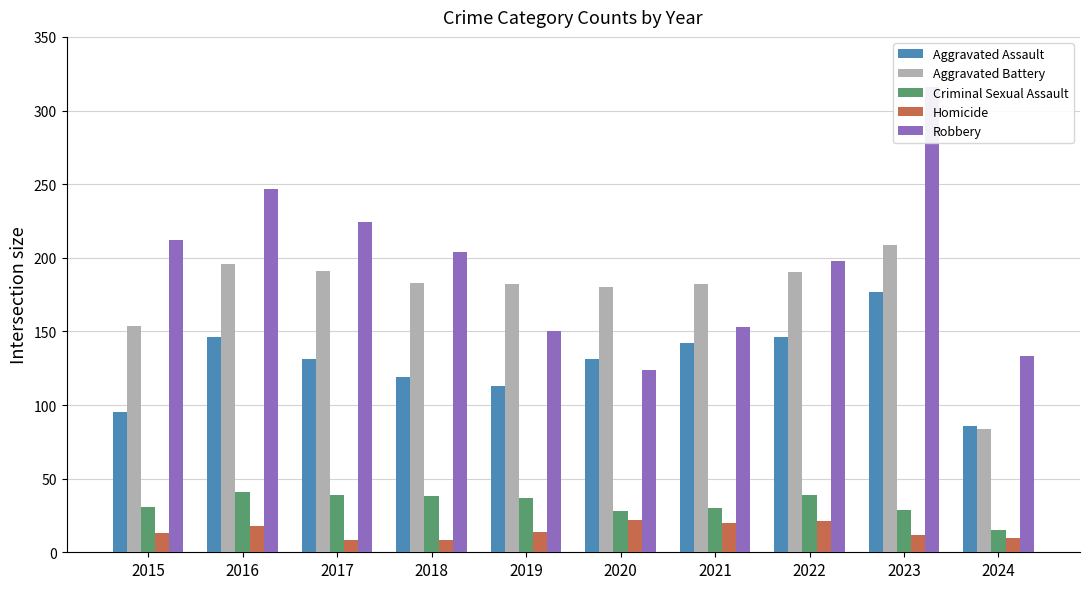

Is it true that Criminal Sexual Assault equals 61 at 2022?

False